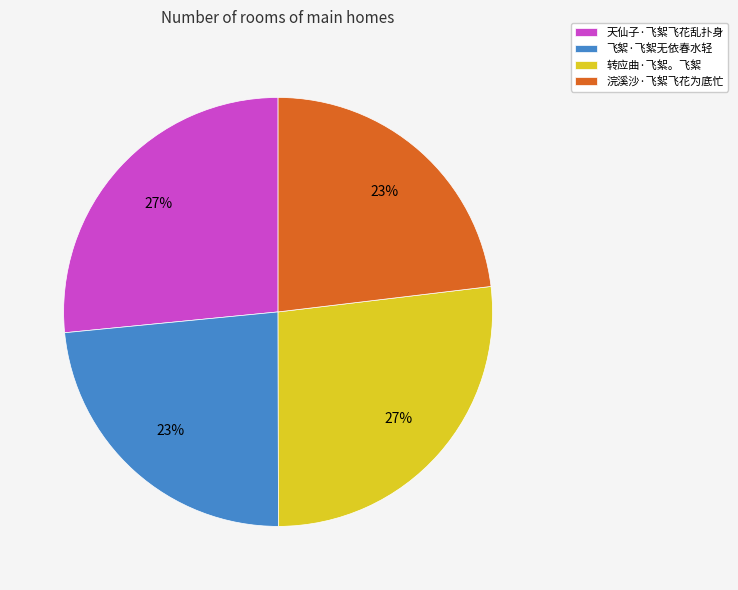

What is the ratio of the value at 天仙子·飞絮飞花乱扑身 to the value at 转应曲·飞絮。飞絮?

1.0